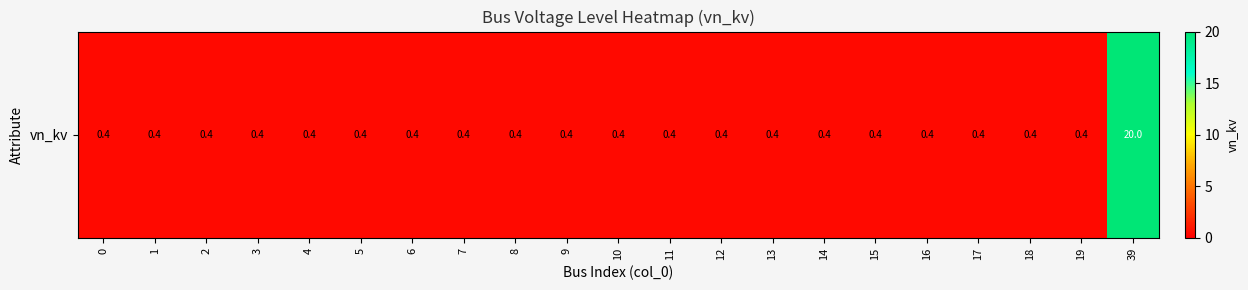

The value at 11 is 0.6. True or false?

False